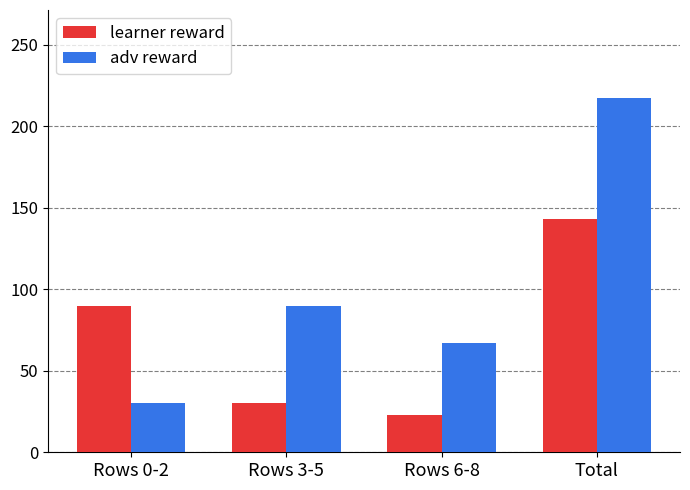

Reading right to left, list all the values displayed in this chart.

learner reward: Total=143	Rows 6-8=23	Rows 3-5=30	Rows 0-2=90
adv reward: Total=217	Rows 6-8=67	Rows 3-5=90	Rows 0-2=30